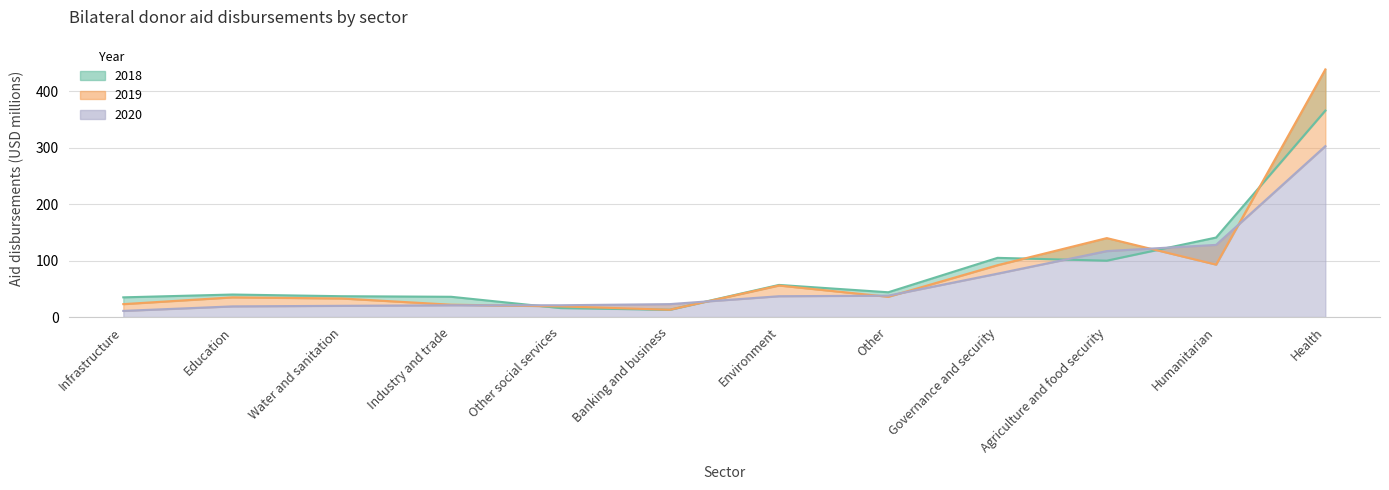

Which series has the largest range (max minus min)?

2019